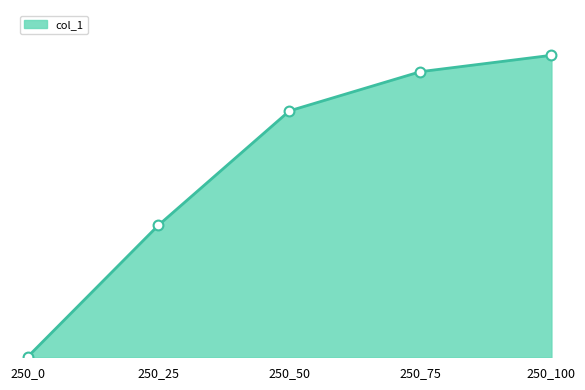

Approximately how many times larger is the value at 250_25 compared to 250_100?

0.4